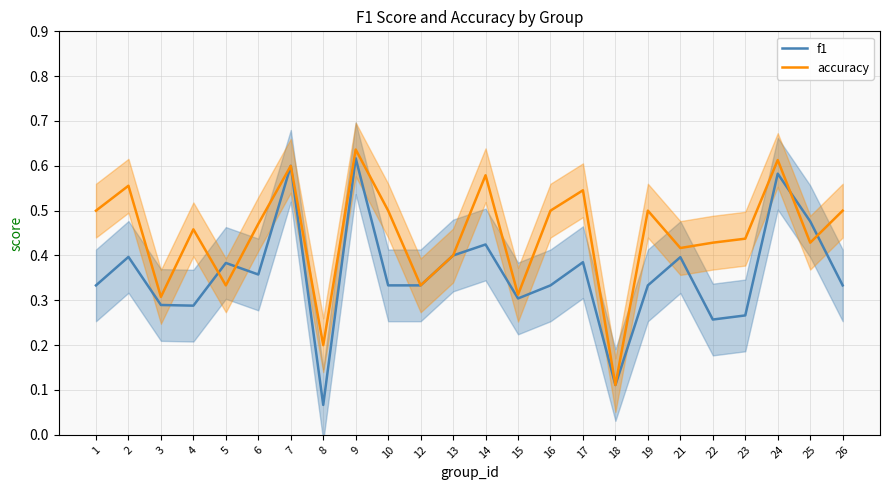

How many f1 values are between 0 and 1?

24